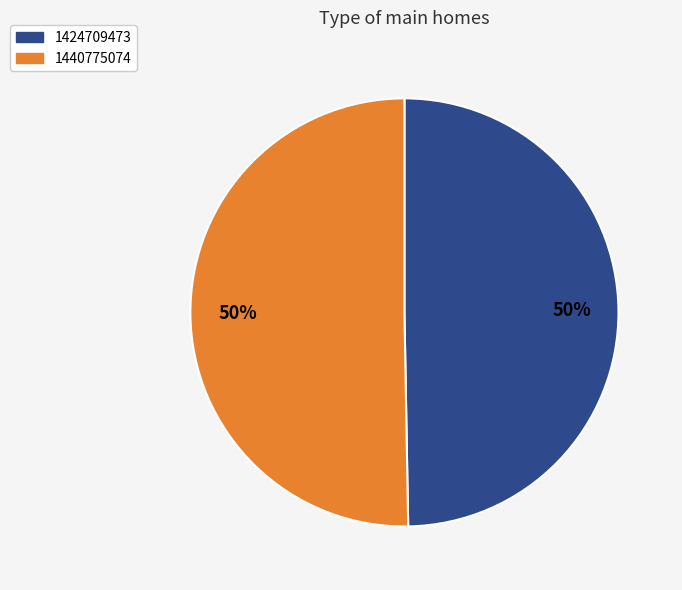

What is the majority slice?

1440775074